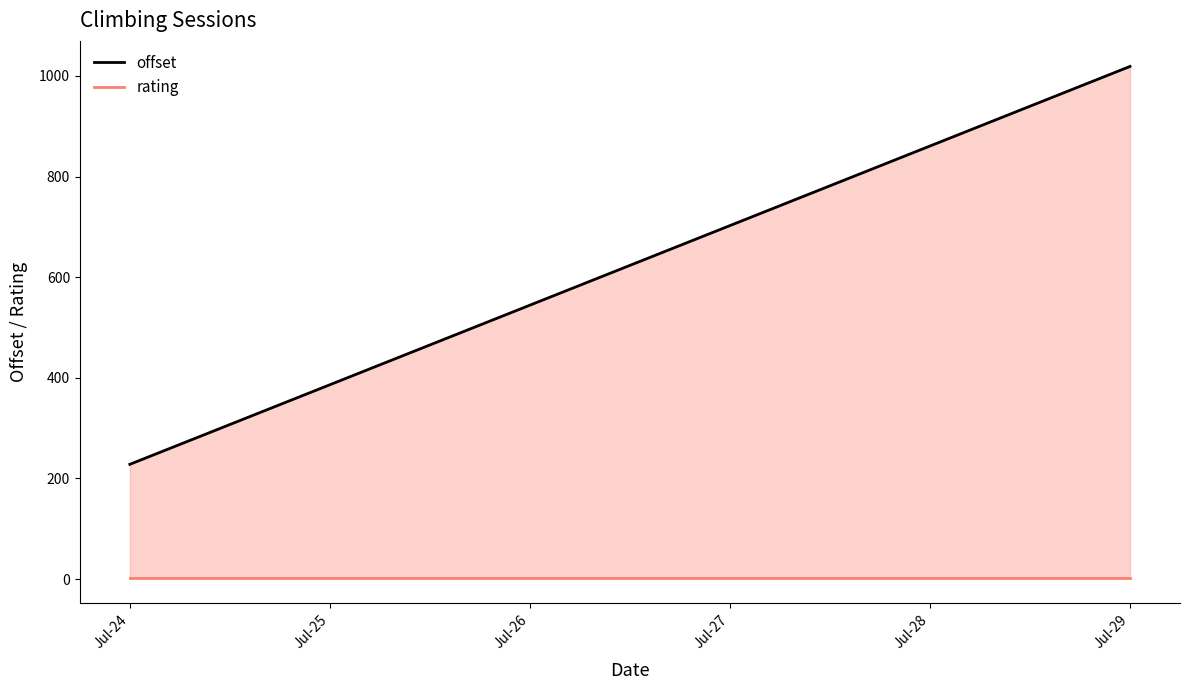

Is it true that offset equals 141.7 at Jul-24?

False